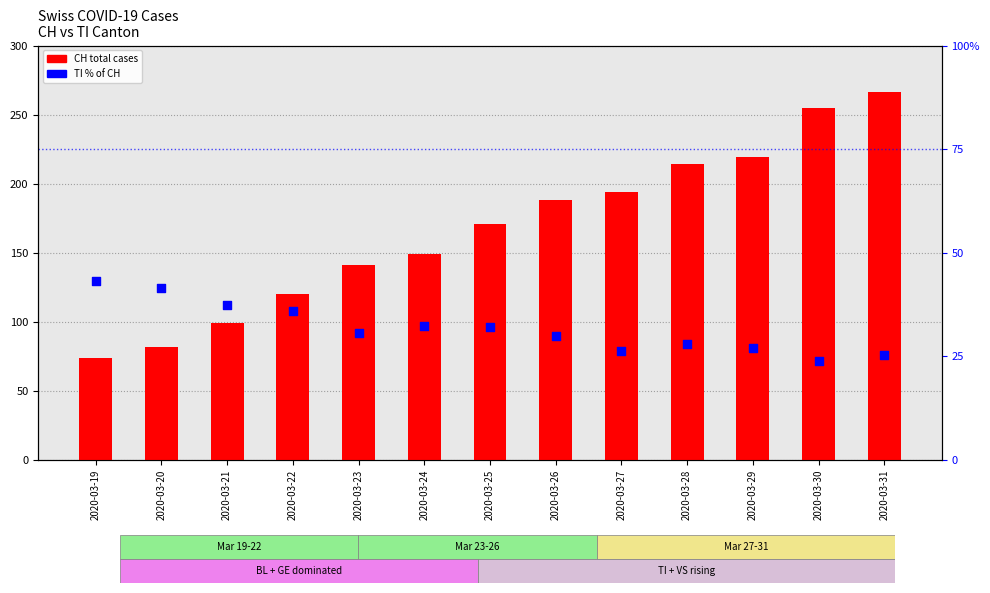

What is the total value across all series at 2020-03-26?

217.8